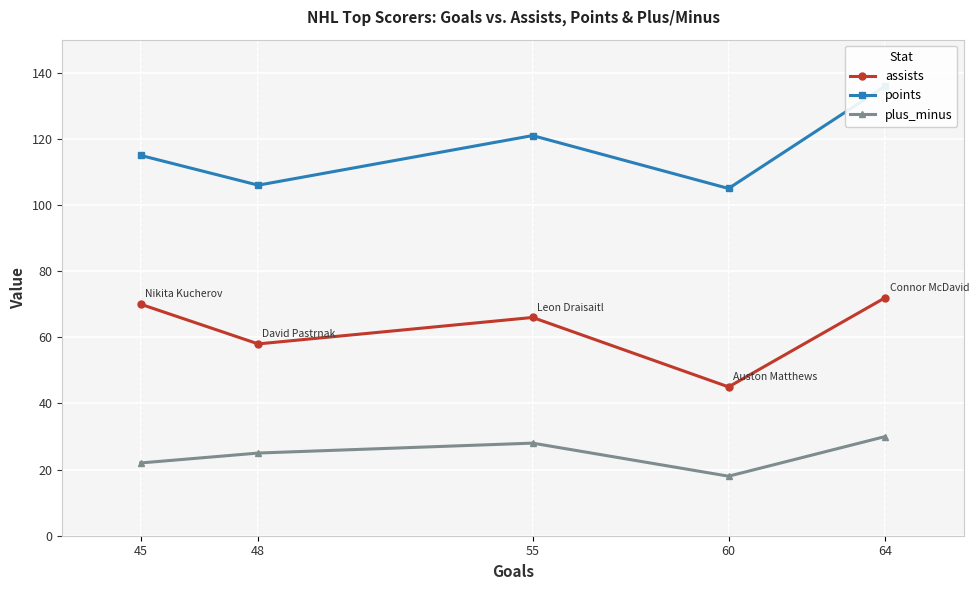

What is the difference between the second highest and second lowest values in the assists series?

12